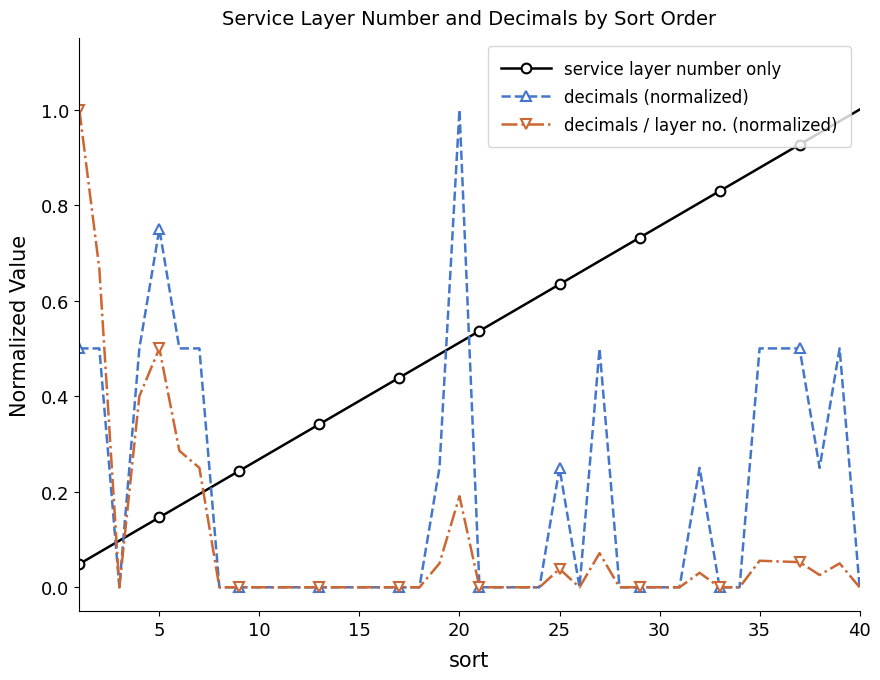

True or false: service layer number only has more than 0 points higher than both neighbors.

False